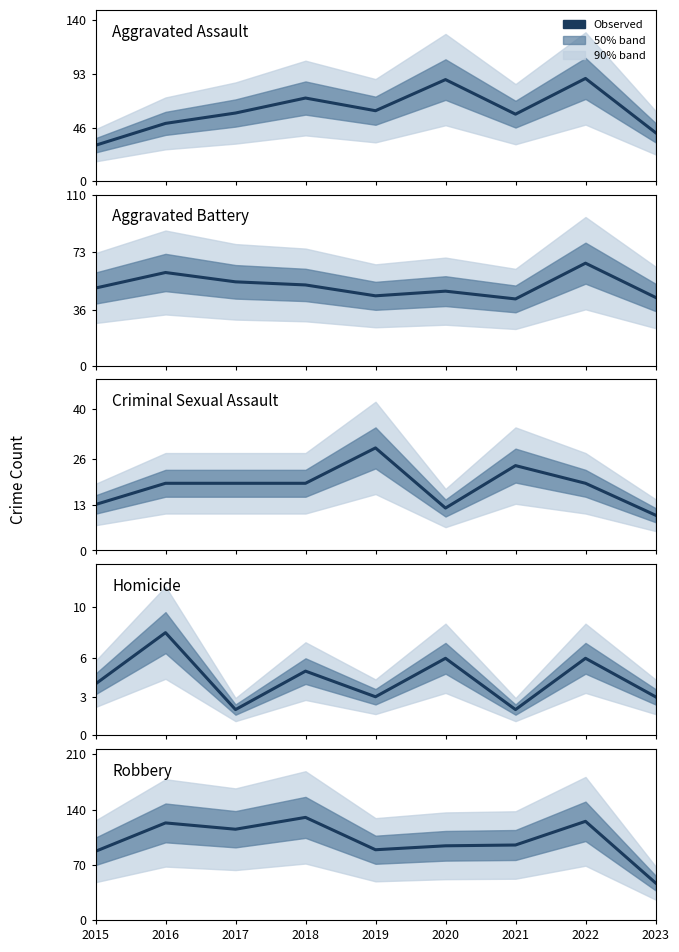

True or false: Aggravated Battery and Aggravated Assault intersect in this chart.

True